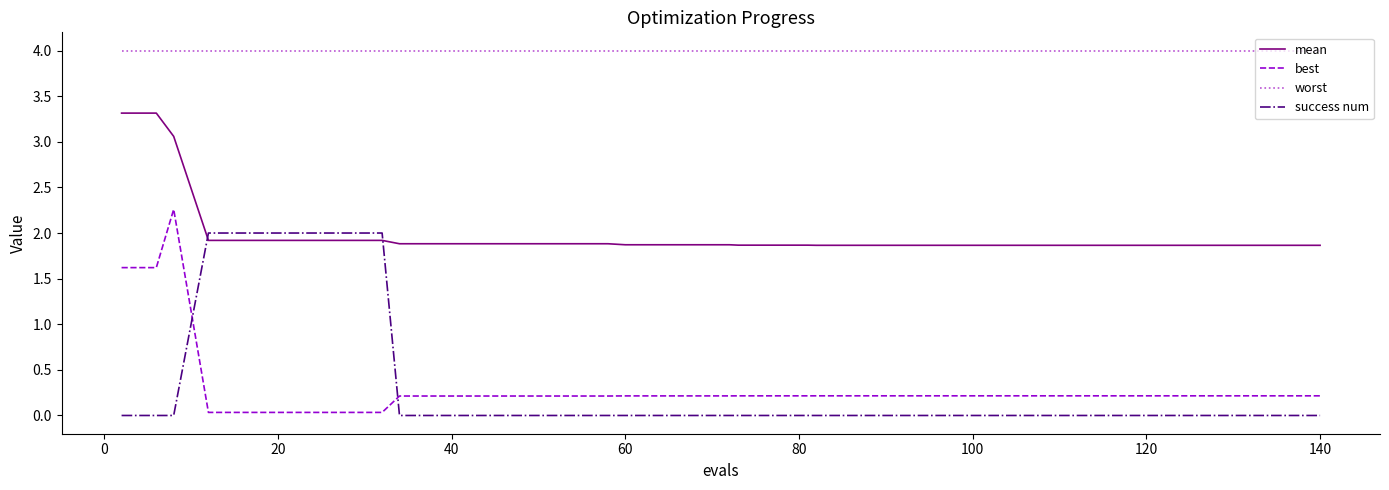

True or false: best and mean intersect in this chart.

False